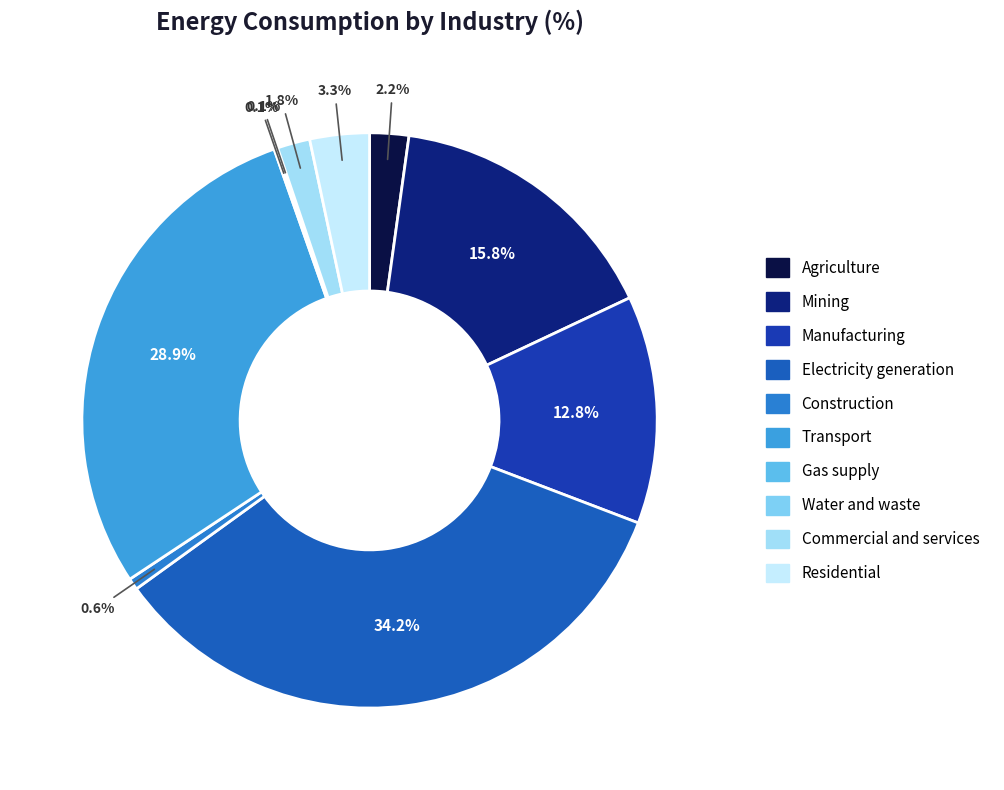

Which has a higher value, Construction or Water and waste?

Construction